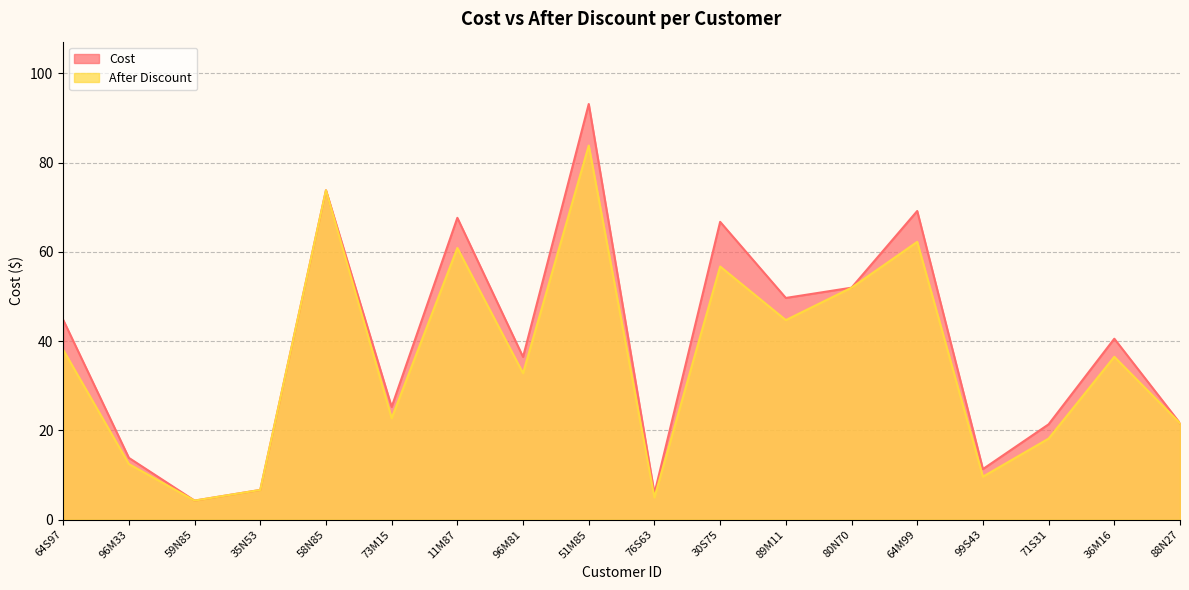

Rank the series by their average value, from lowest to highest.

After Discount, Cost